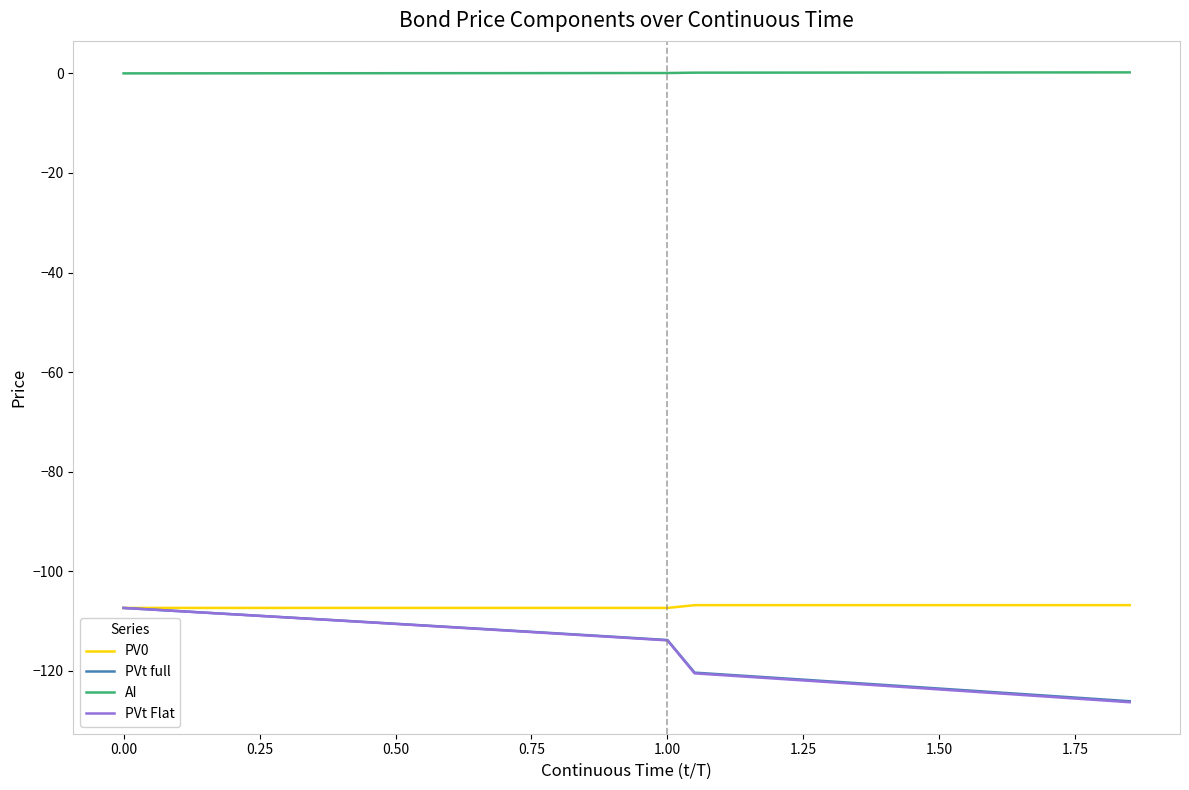

What is the lowest value of the PV0 series?

-107.4